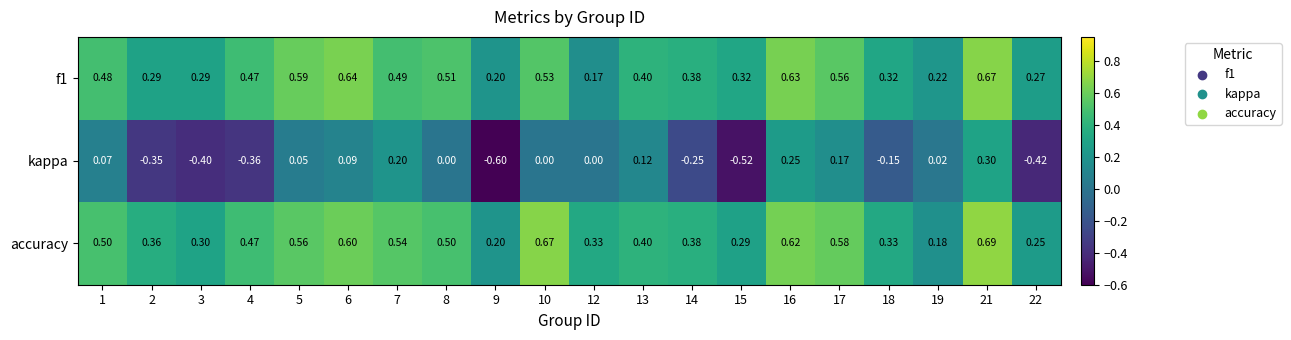

Which series has the largest total across all categories?

accuracy